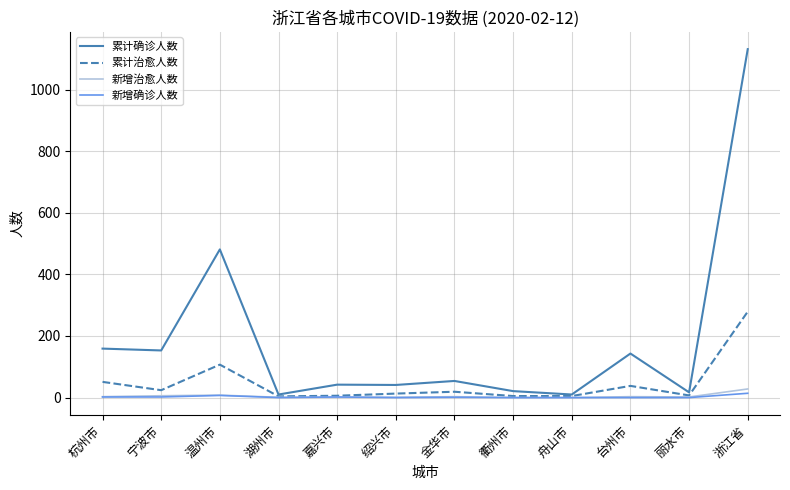

Which series has the widest spread of values?

累计确诊人数